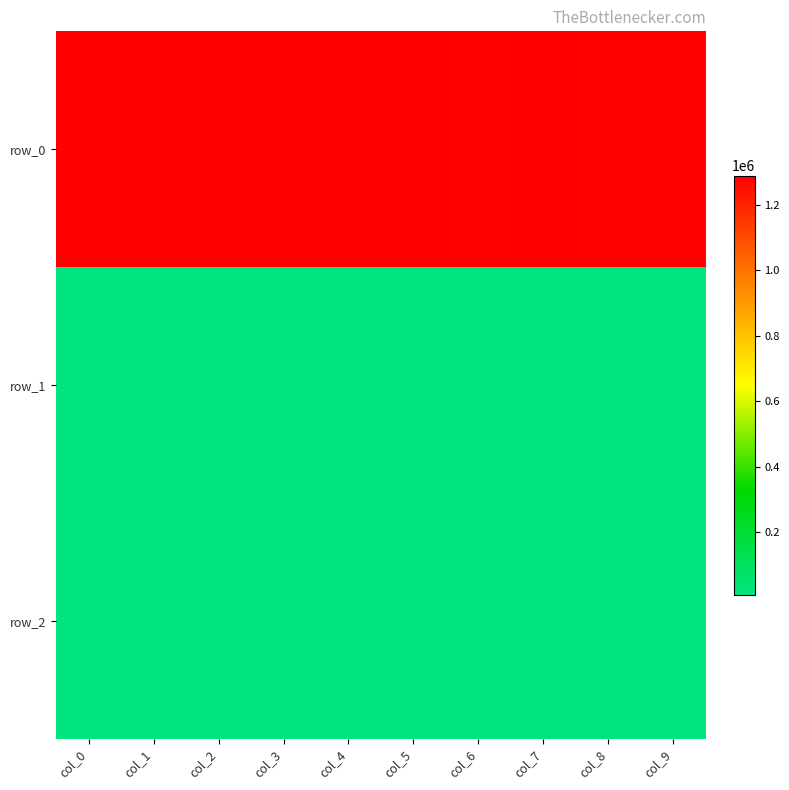

Read the row_0 value at col_0.

1288316.2